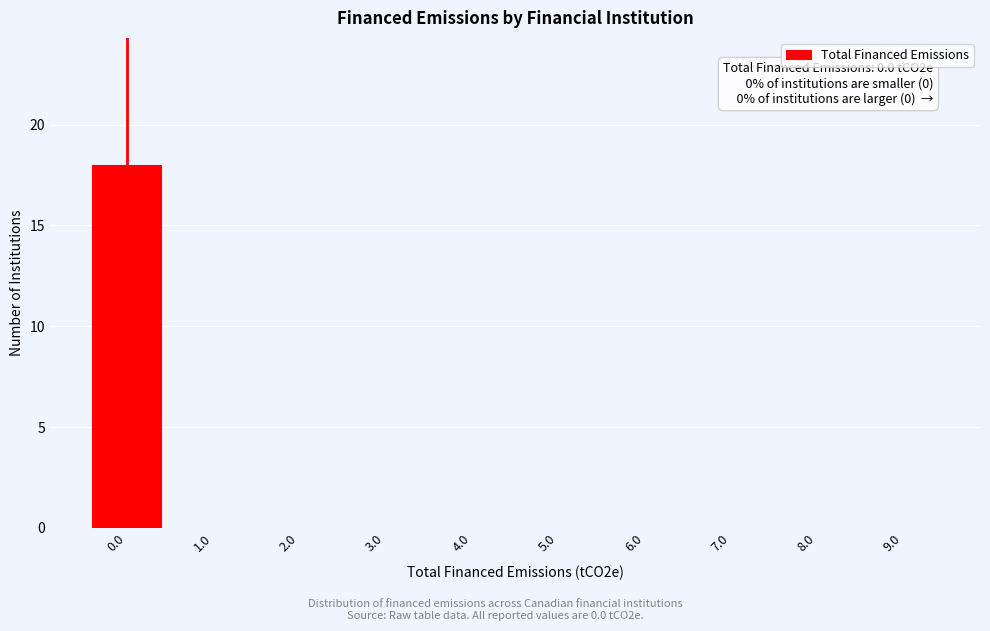

Reading left to right, what are all the values shown in this chart?

0.0=18	1.0=0	2.0=0	3.0=0	4.0=0	5.0=0	6.0=0	7.0=0	8.0=0	9.0=0